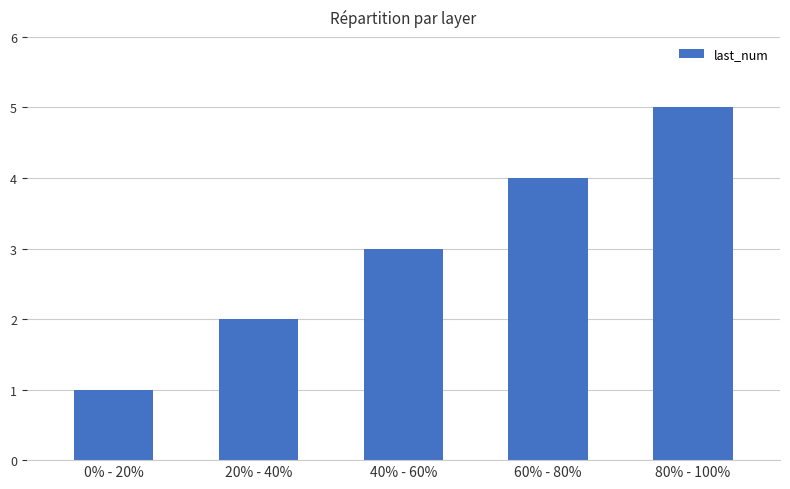

The value at 40% - 60% is 3. True or false?

True